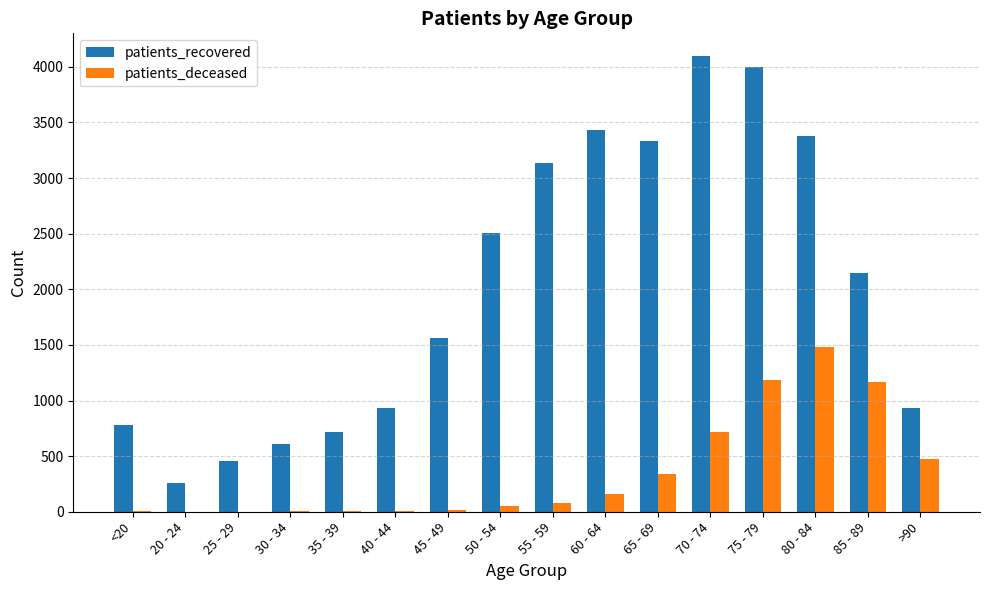

What is the total value across all series at 75 - 79?

5180